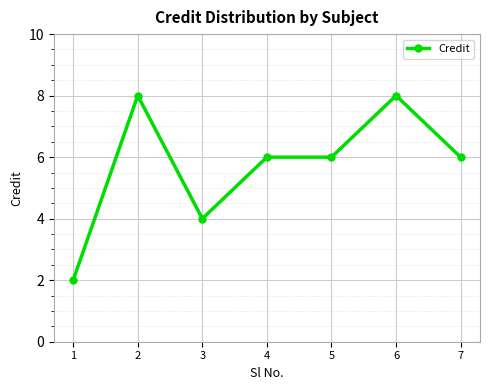

The chart shows a value of 6 at 7. True or false?

True